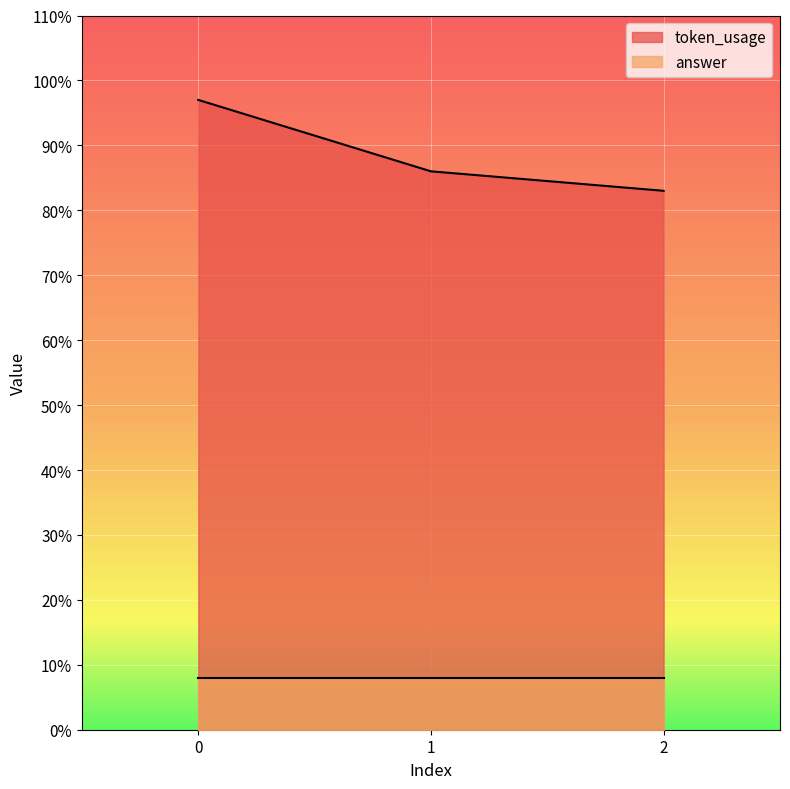

What is the value of the 2nd point from the left?

86